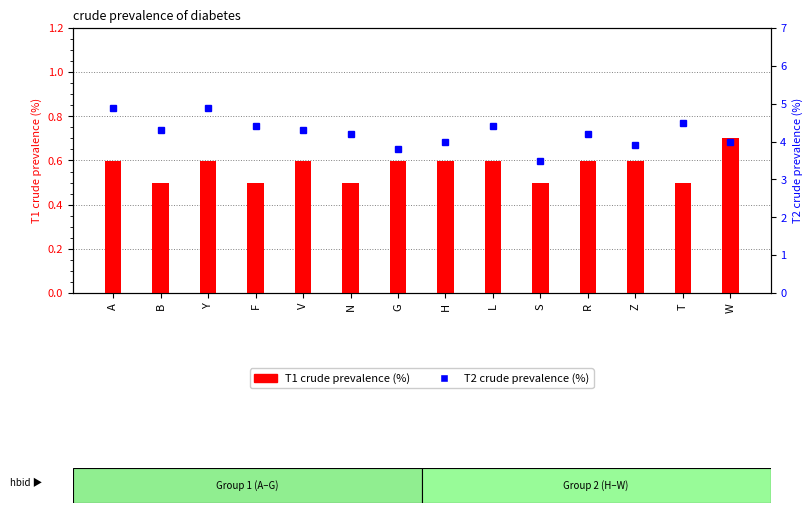

What is the label of the 4th bar from the left?

F